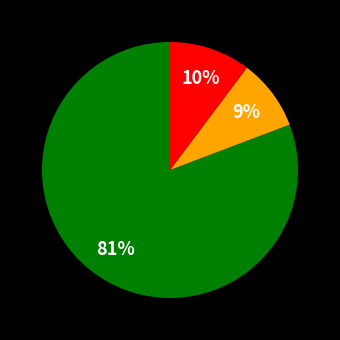

Count the number of slices in the pie.

3